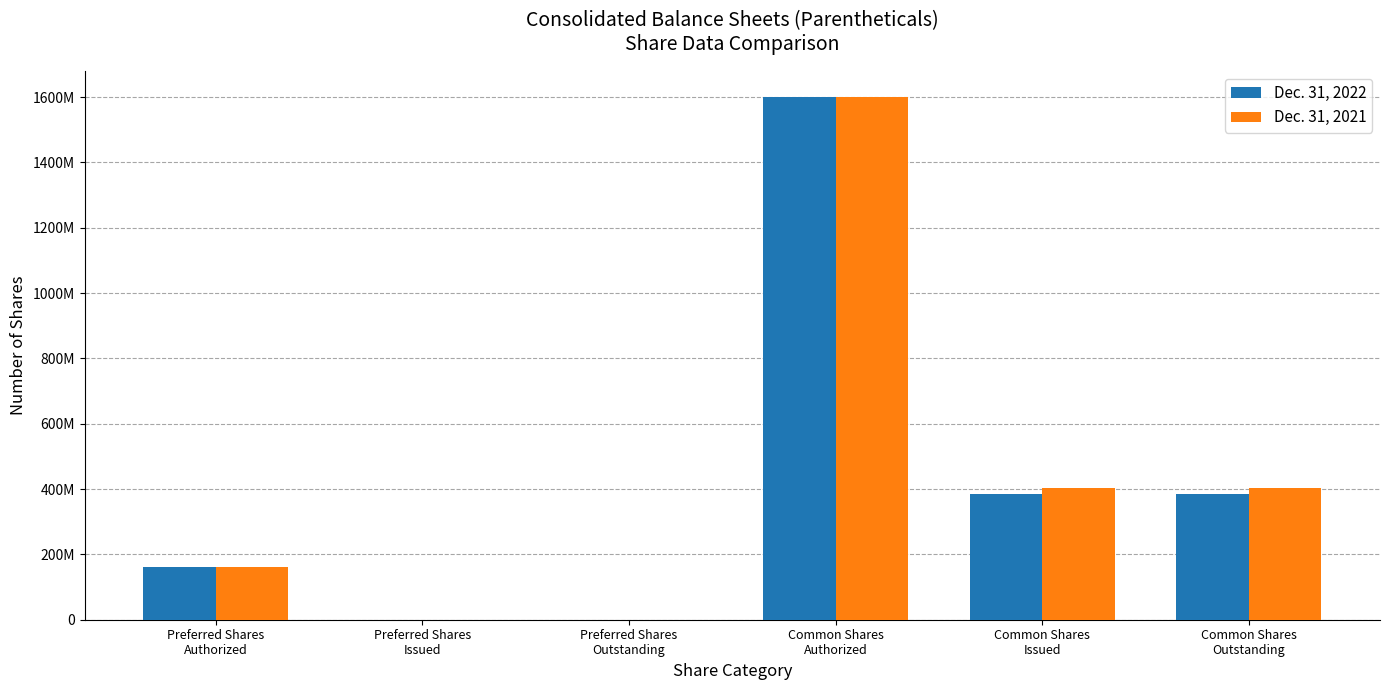

Between Common Shares
Outstanding and Preferred Shares
Issued, which is larger?

Common Shares
Outstanding